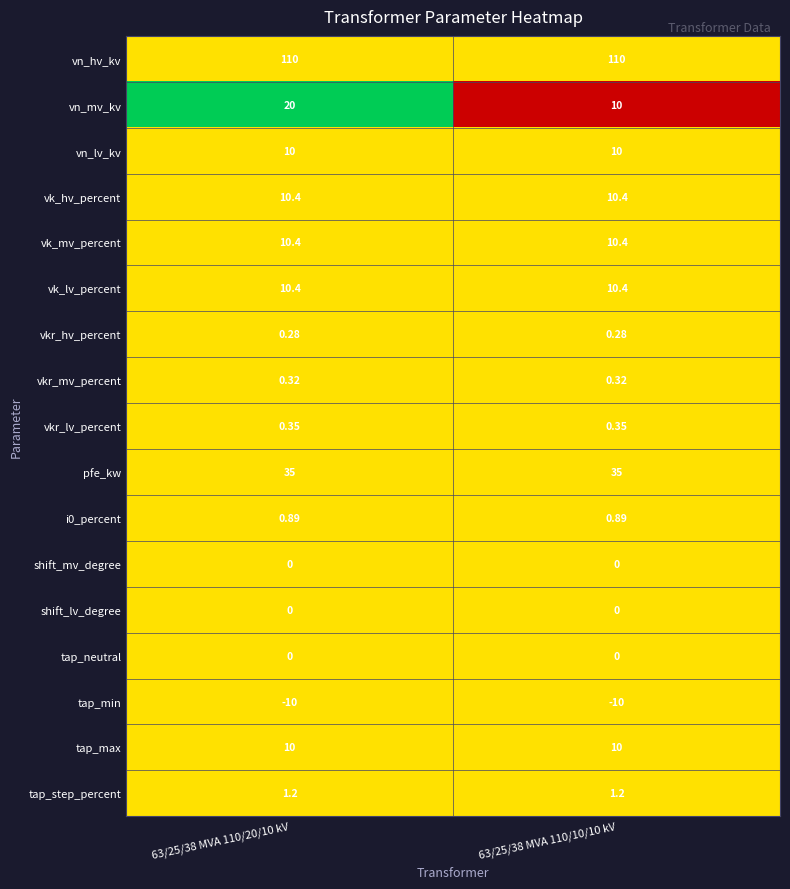

Is the value of vk_hv_percent at 63/25/38 MVA 110/10/10 kV greater than the value of shift_mv_degree at 63/25/38 MVA 110/20/10 kV?

Yes